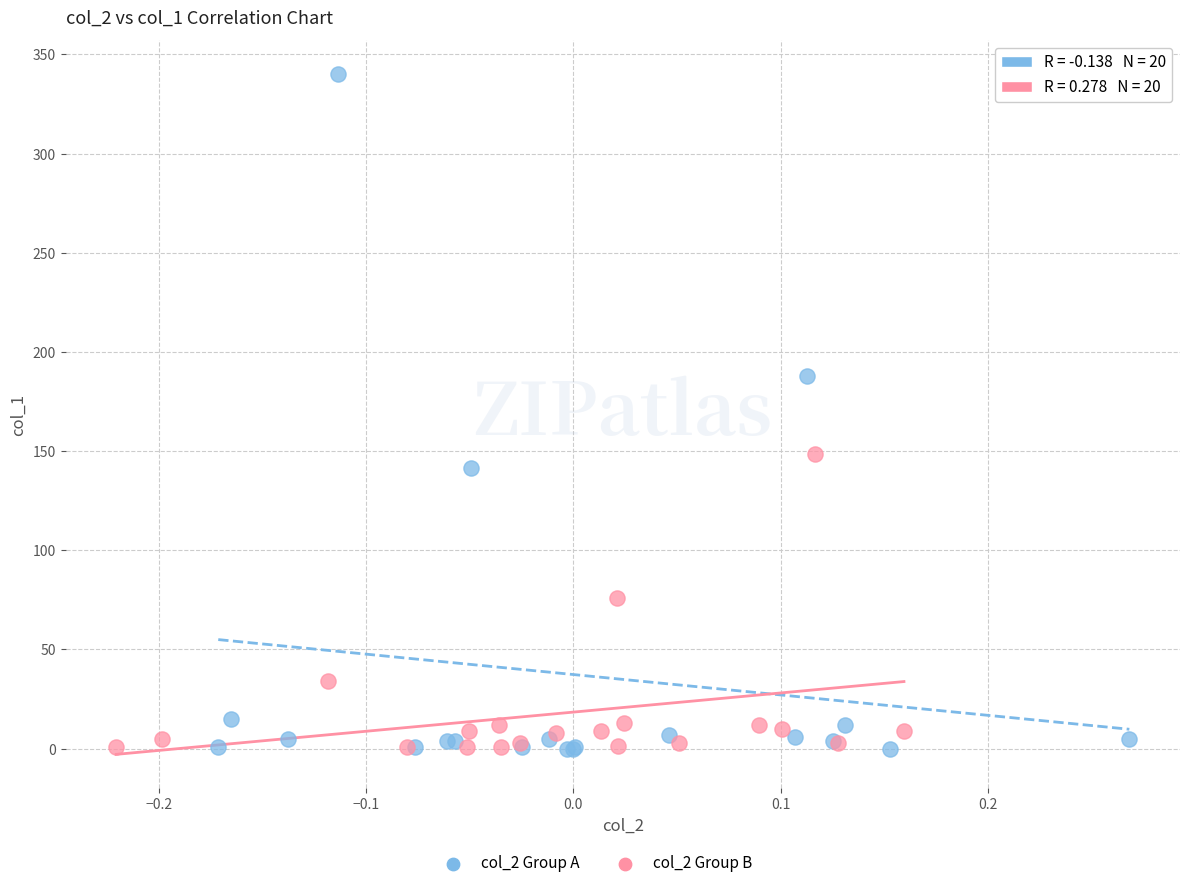

Which series reaches the maximum Y coordinate?

col_2 Group A